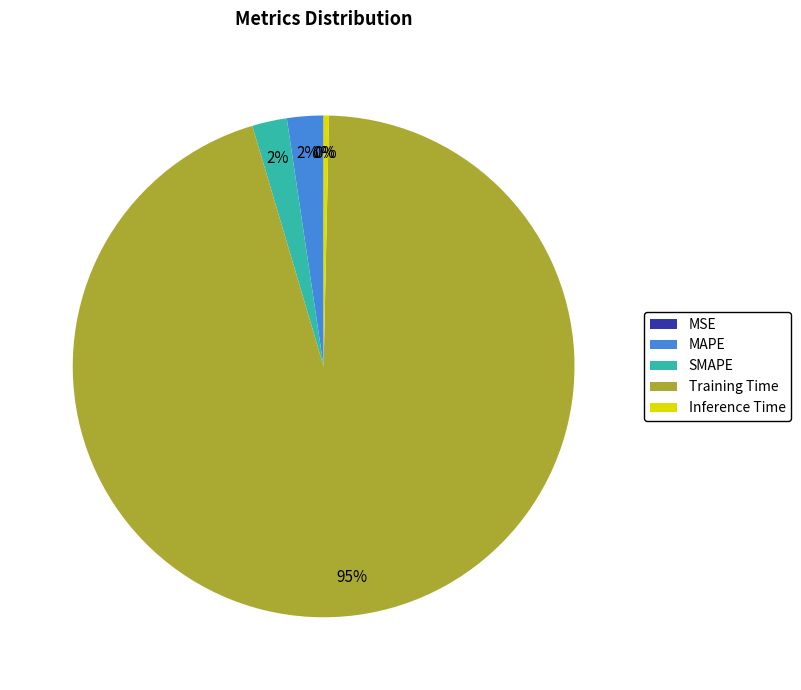

To the nearest percent, what is the average slice percentage?

20%